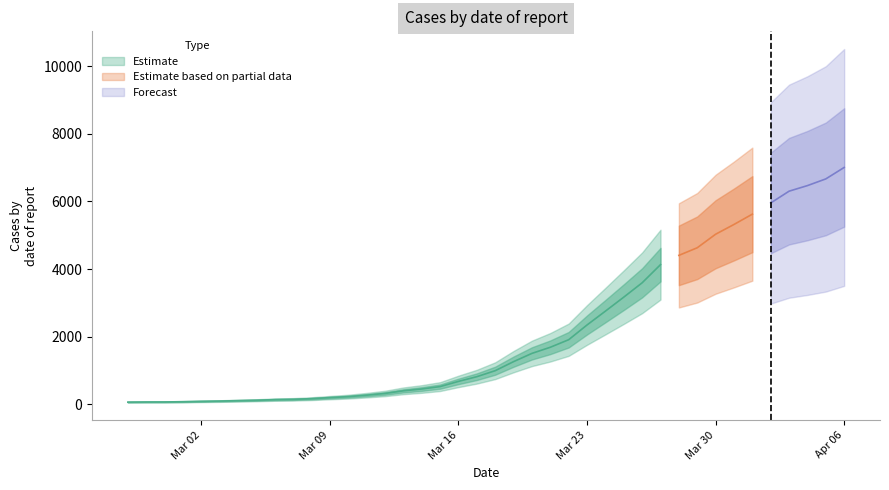

Rank the categories by value from highest to lowest.

2020-04-06, 2020-04-05, 2020-04-04, 2020-04-03, 2020-04-02, 2020-04-01, 2020-03-31, 2020-03-30, 2020-03-29, 2020-03-28, 2020-03-27, 2020-03-26, 2020-03-25, 2020-03-24, 2020-03-23, 2020-03-22, 2020-03-21, 2020-03-20, 2020-03-19, 2020-03-18, 2020-03-17, 2020-03-16, 2020-03-15, 2020-03-14, 2020-03-13, 2020-03-12, 2020-03-11, 2020-03-10, 2020-03-09, 2020-03-08, 2020-03-07, 2020-03-06, 2020-03-05, 2020-03-04, 2020-03-03, 2020-03-02, 2020-03-01, 2020-02-29, 2020-02-28, 2020-02-27